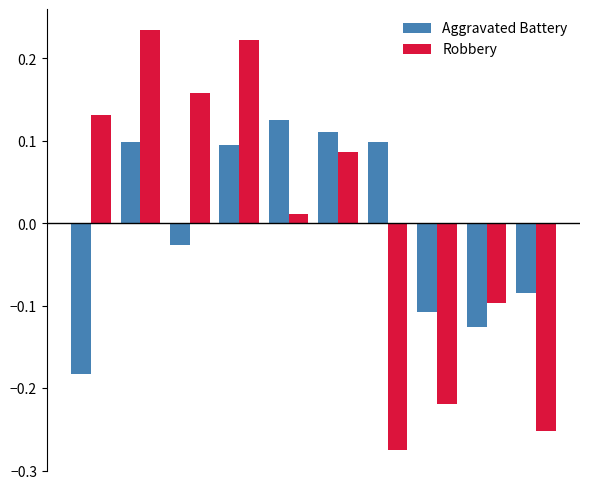

List the series in order of their peak value, lowest first.

Aggravated Battery, Robbery